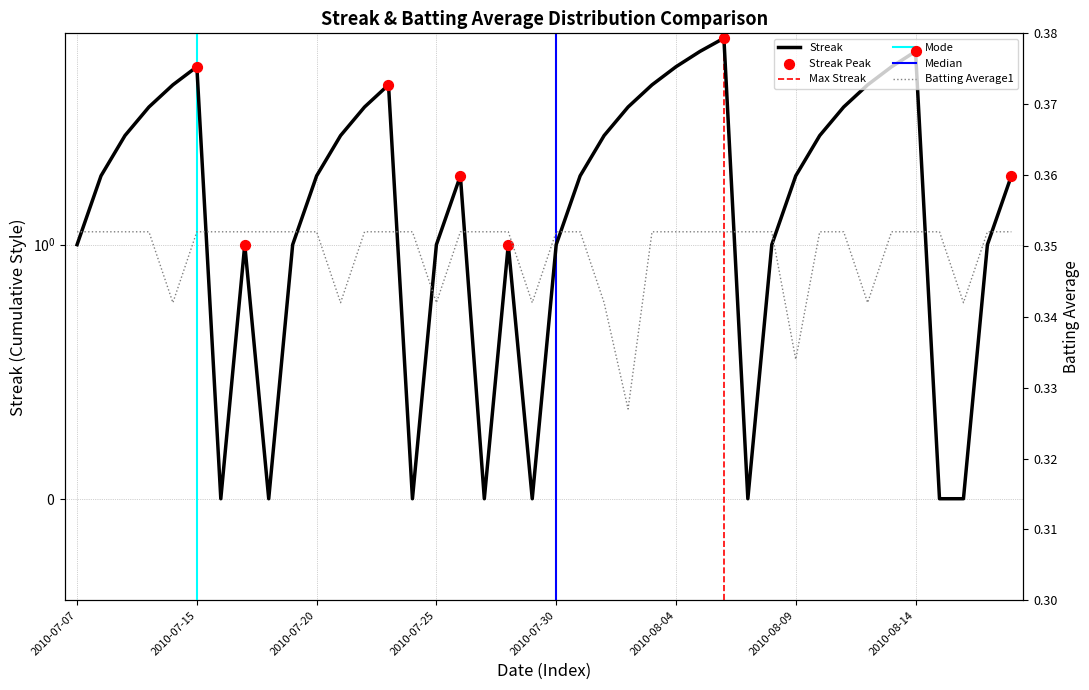

Which series has the largest total across all categories?

Streak